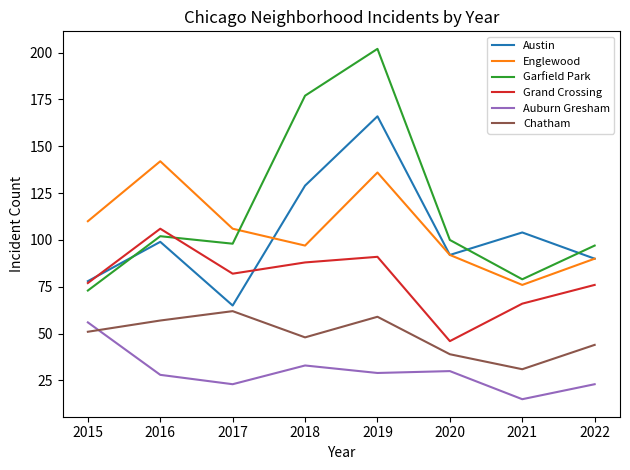

What is the difference between the highest and lowest values at 2021?

89